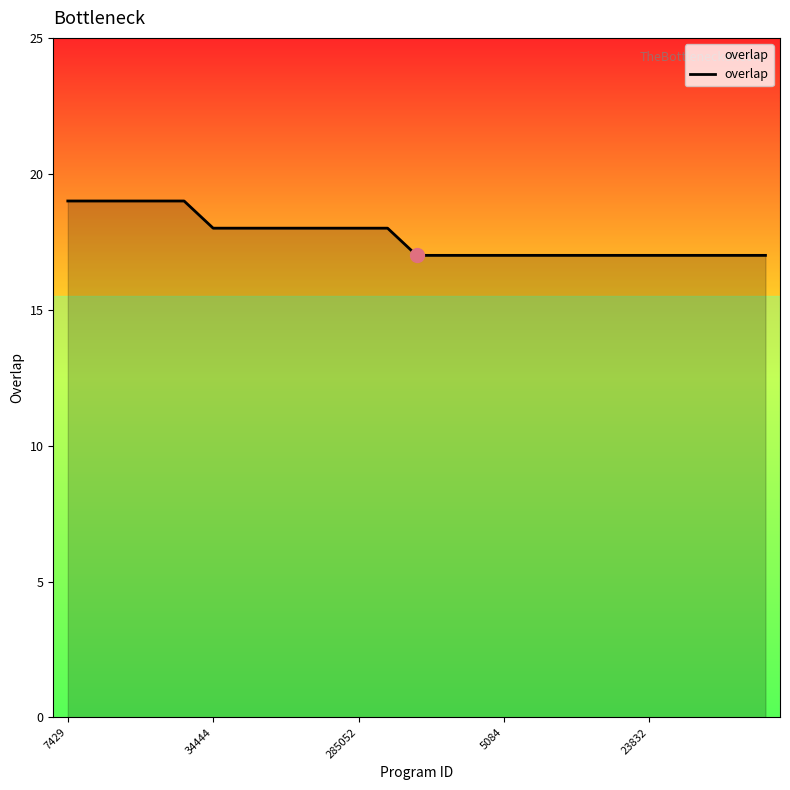

What is the smallest value displayed?

17